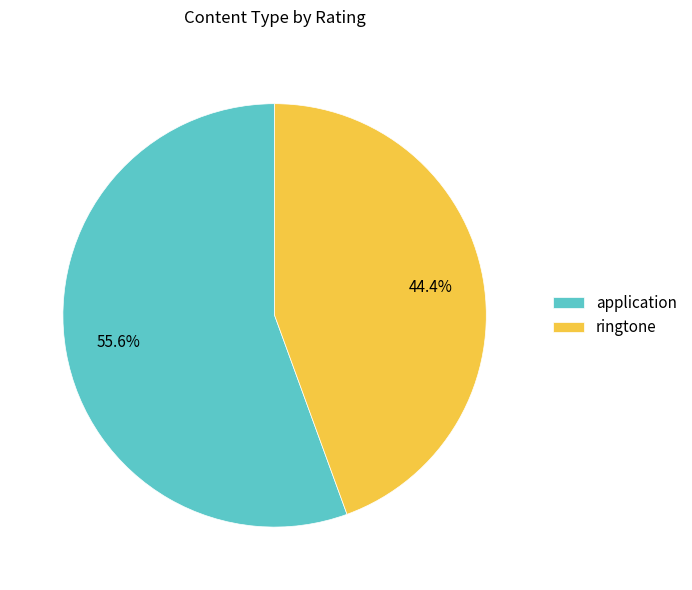

How many segments does this pie chart have?

2